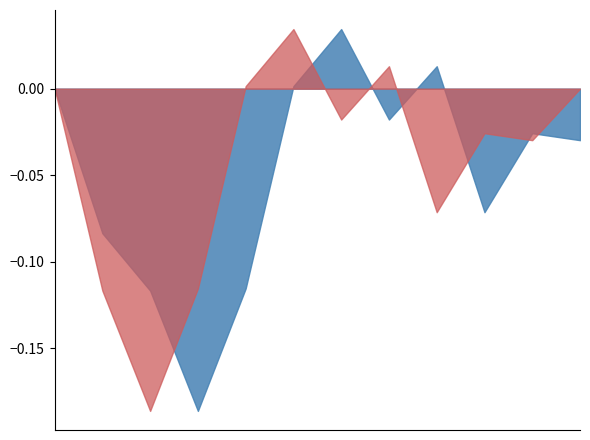

At which category does Ndvi reach its first local valley?

2020-11-14